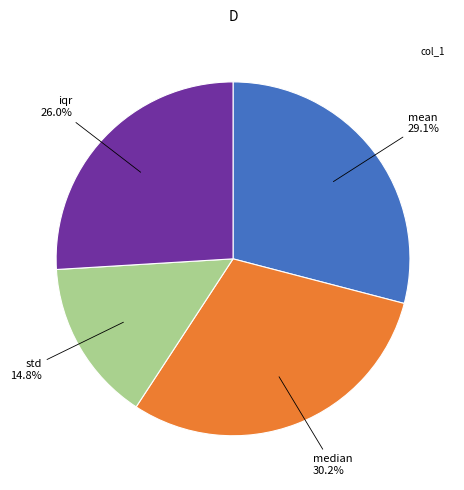

Does any single category account for the majority?

No